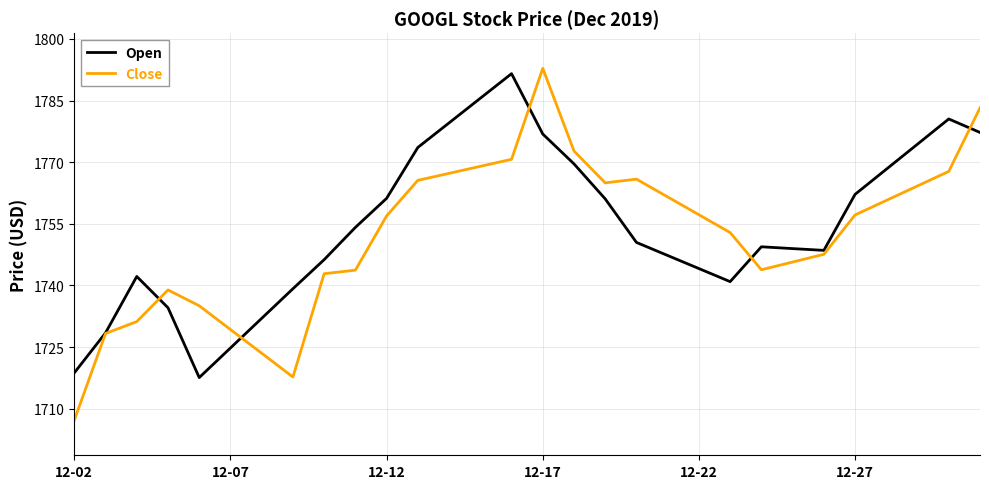

Which series has the widest spread of values?

Close